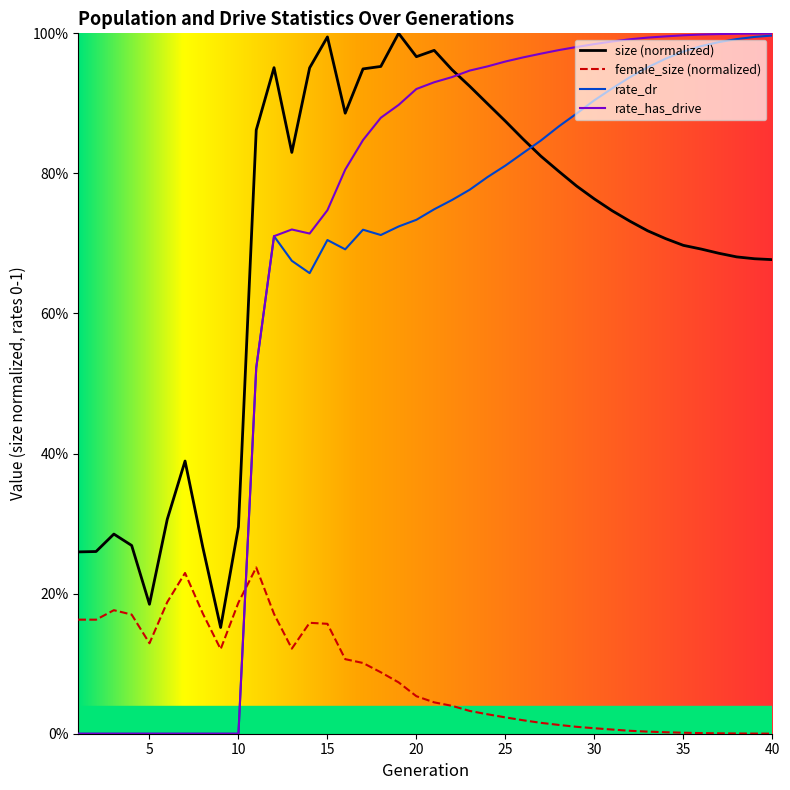

At which category does rate_dr reach its first local valley?

14